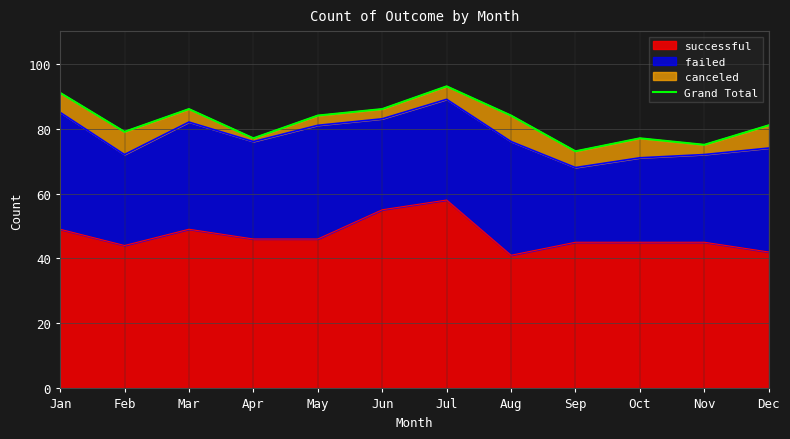

Rank the categories by value from lowest to highest.

Sep, Nov, Apr, Oct, Feb, Dec, May, Aug, Mar, Jun, Jan, Jul